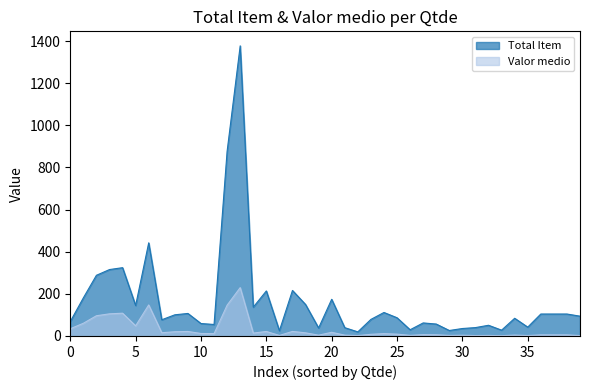

Rank the series at 20 from lowest to highest value.

Valor medio, Total Item